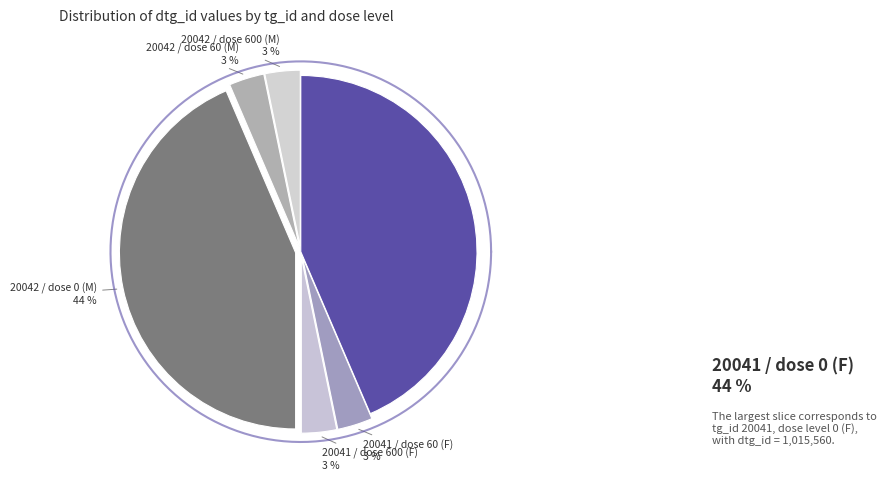

Is tg_id 20041 / dtg_id 75244 the majority of the pie?

No